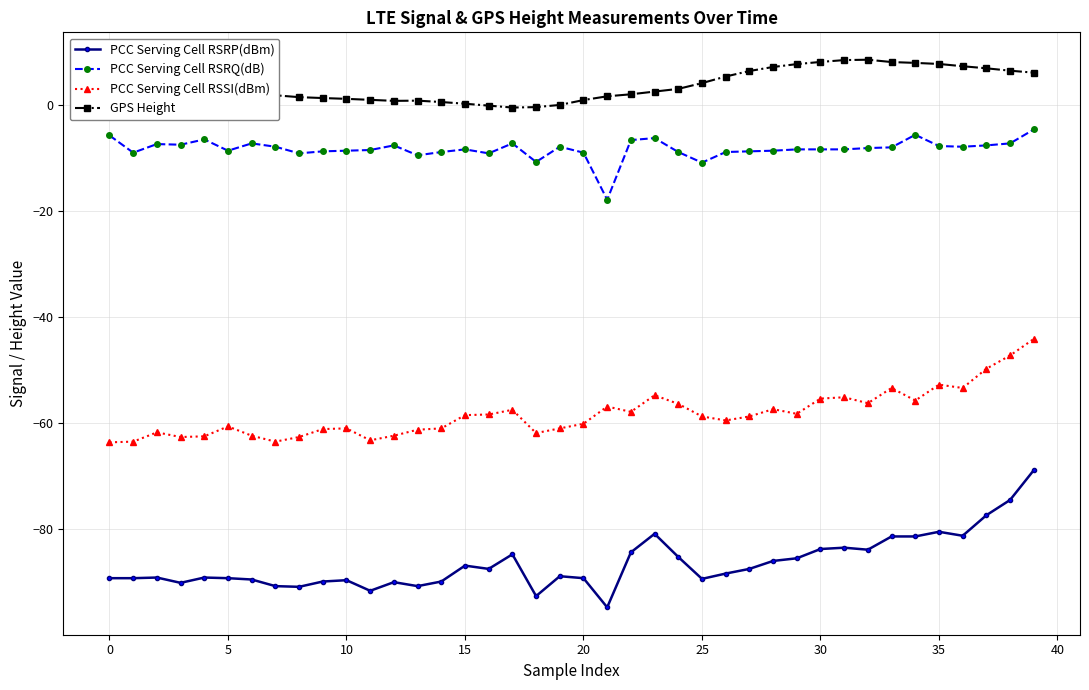

Count the number of data series in this chart.

4